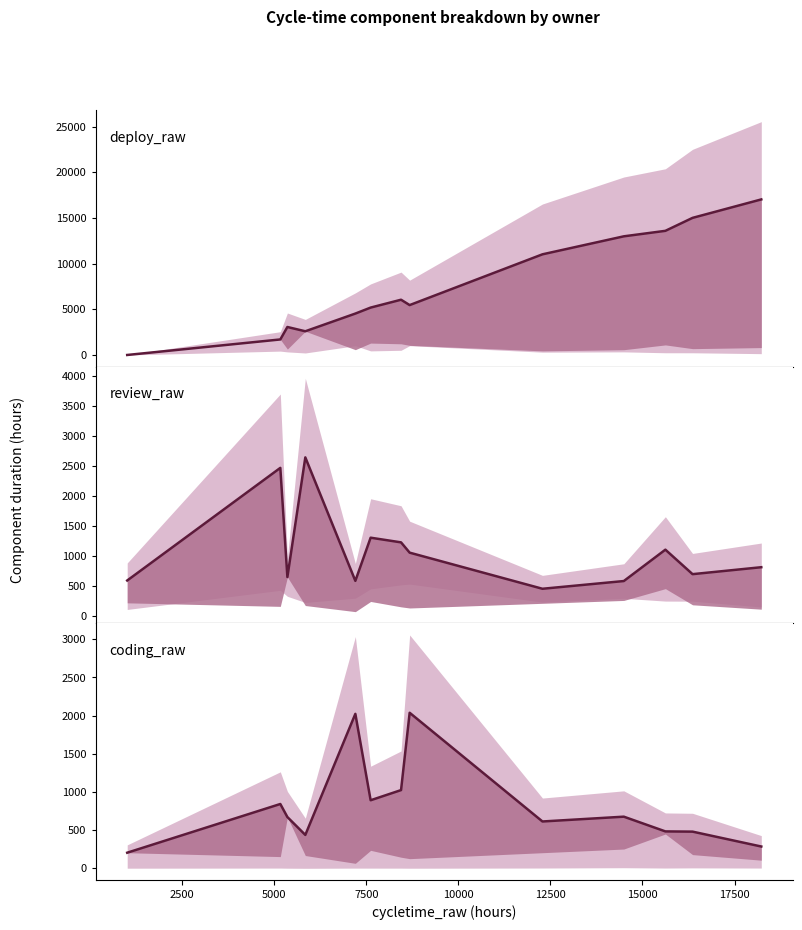

The value of coding_raw at 13 is 165. True or false?

False